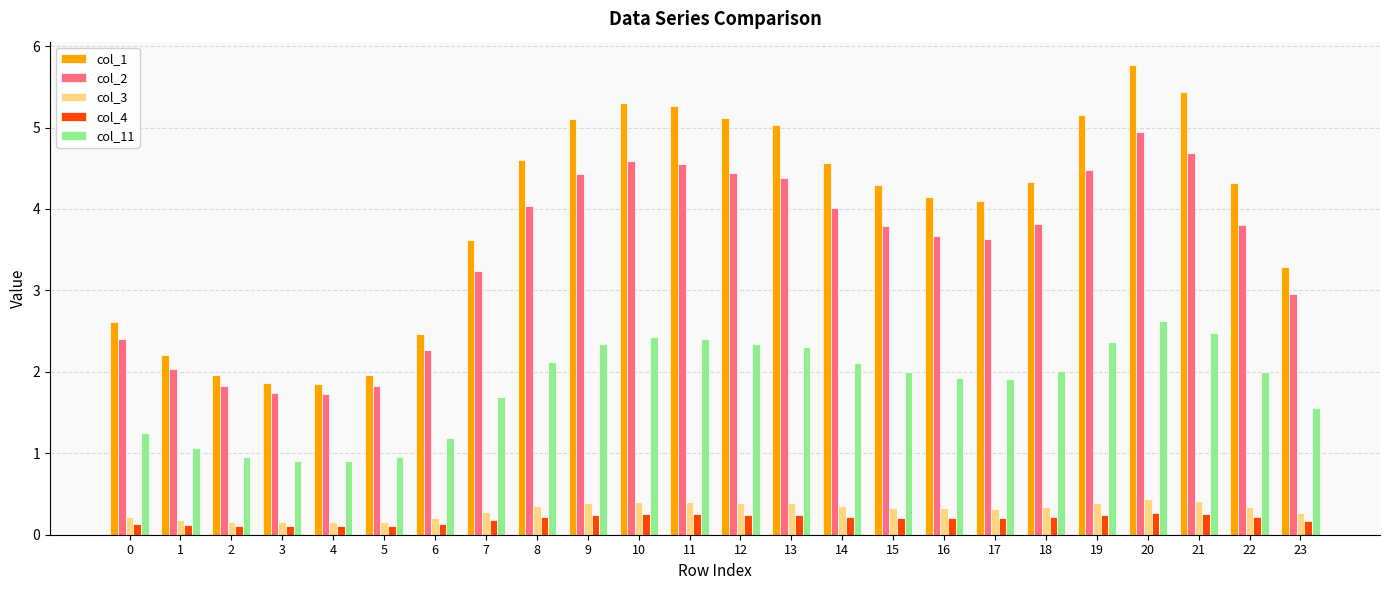

Which series has the widest spread of values?

col_1